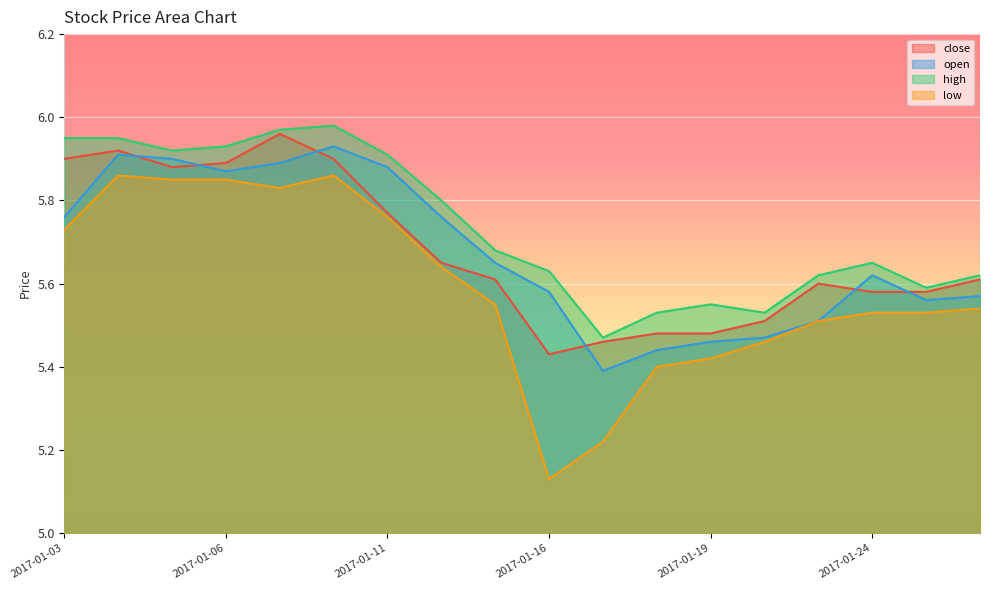

The value of high at 2017-01-19 is 5.5. True or false?

True